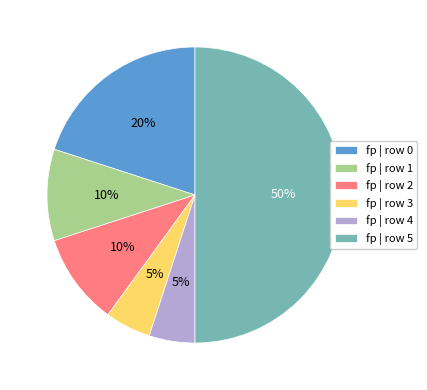

What percentage is the fp | row 4 slice, to the nearest percent?

5%